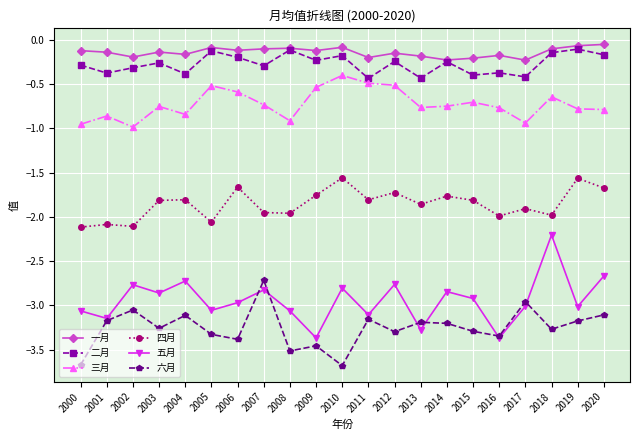

Which series has the widest spread of values?

五月